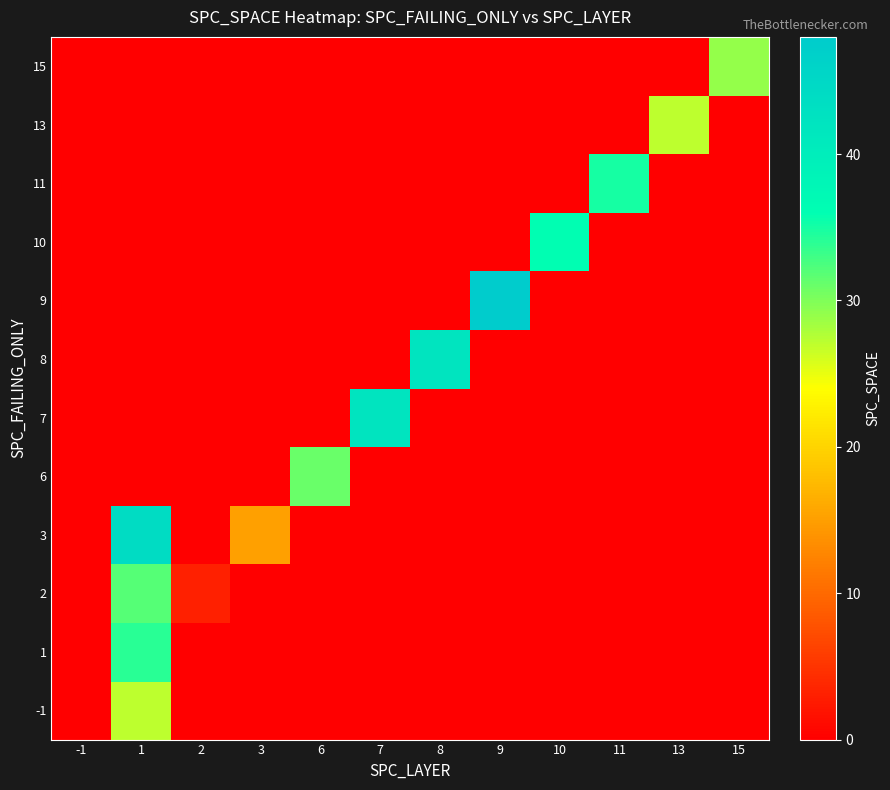

What is the total value across all series at 6?

31